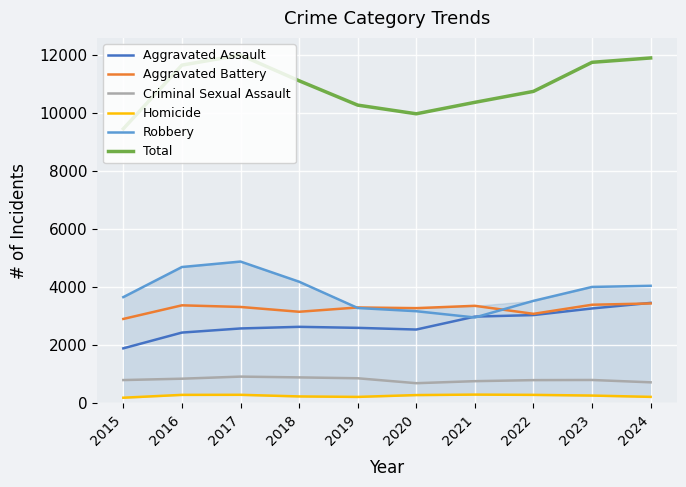

Is it true that Robbery equals 4697 at 2016?

True